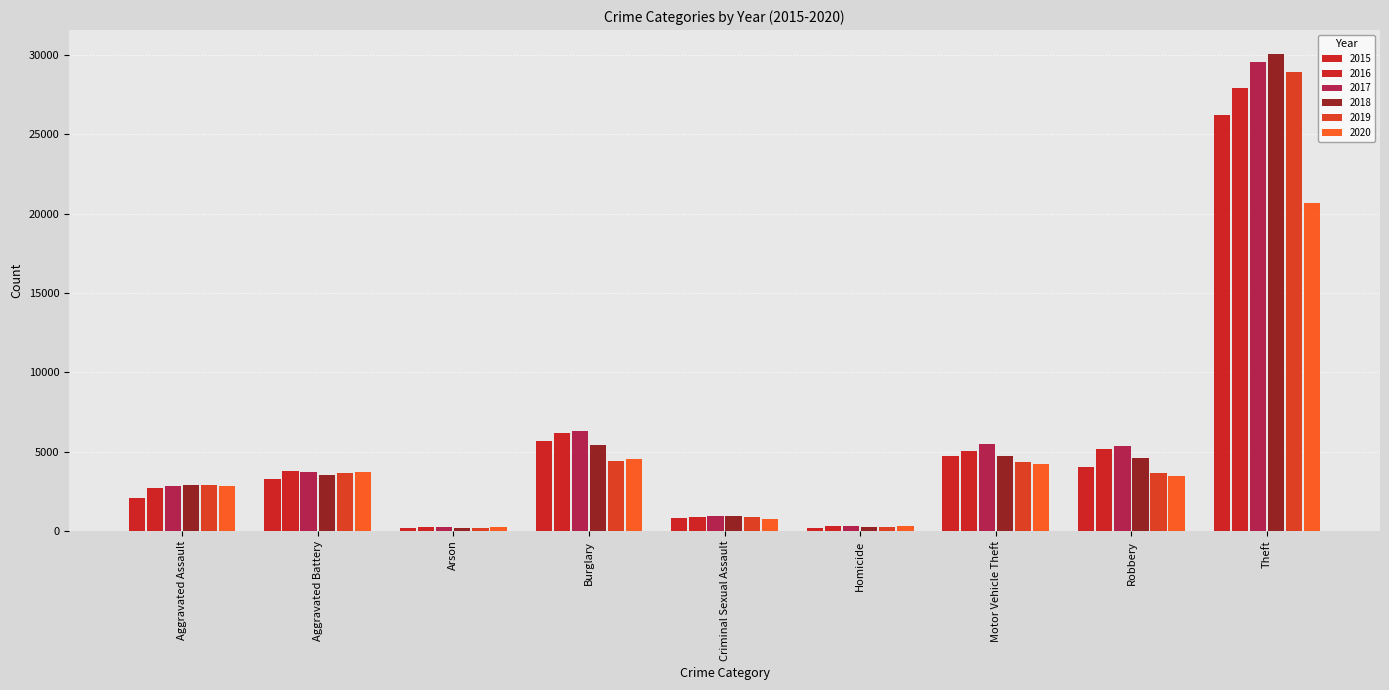

How many bars are there in each group?

6